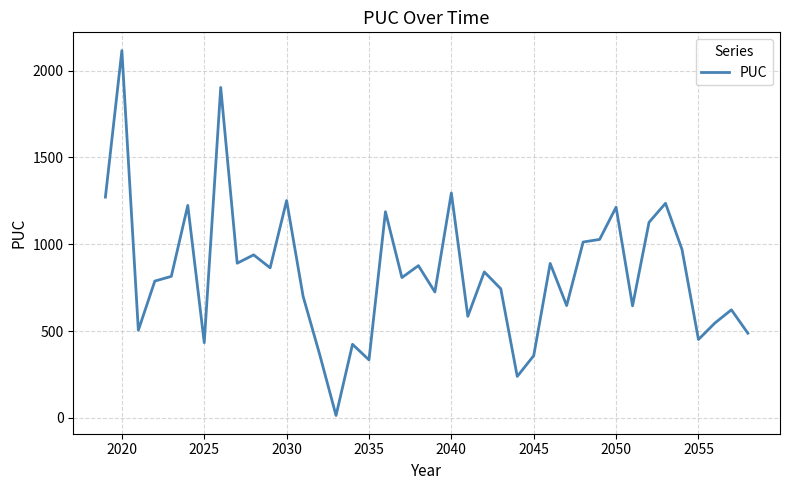

What is the greatest value displayed?

2115.4